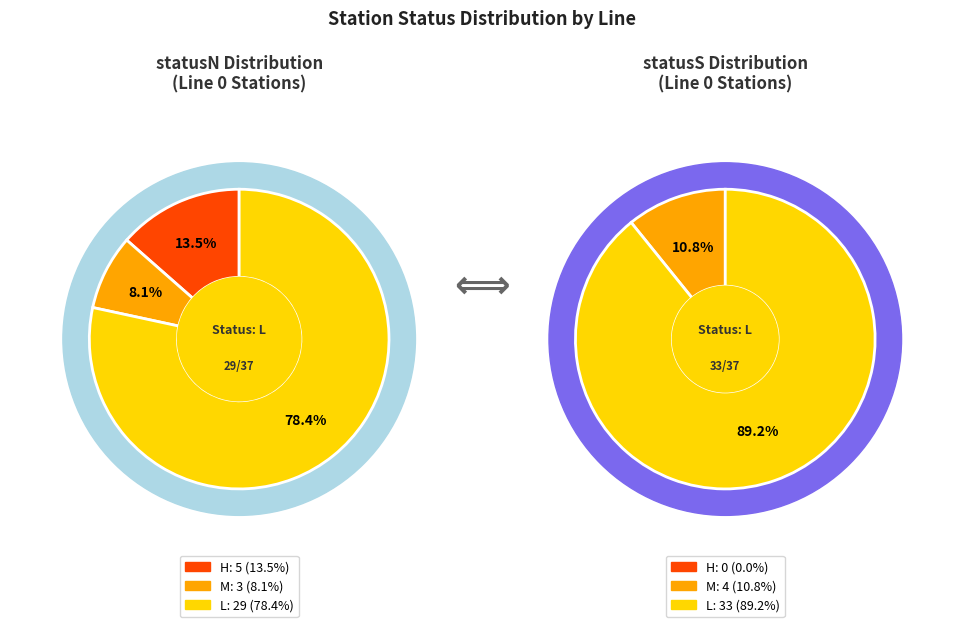

Which slice represents more than half of the pie?

L